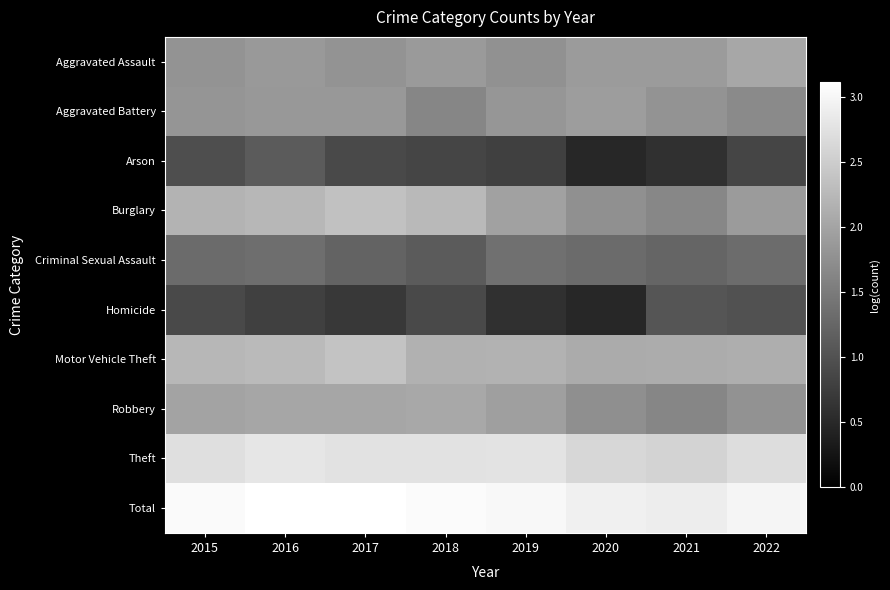

At how many categories does at least one series exceed 1?

8